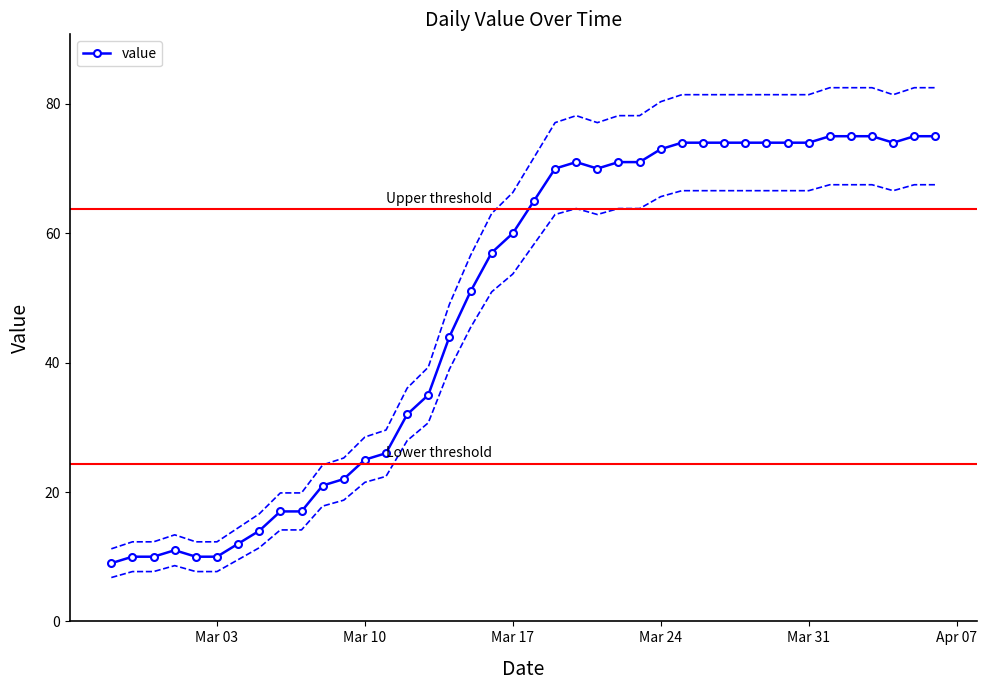

Which has a higher value, 2020-03-11 or 2020-03-18?

2020-03-18